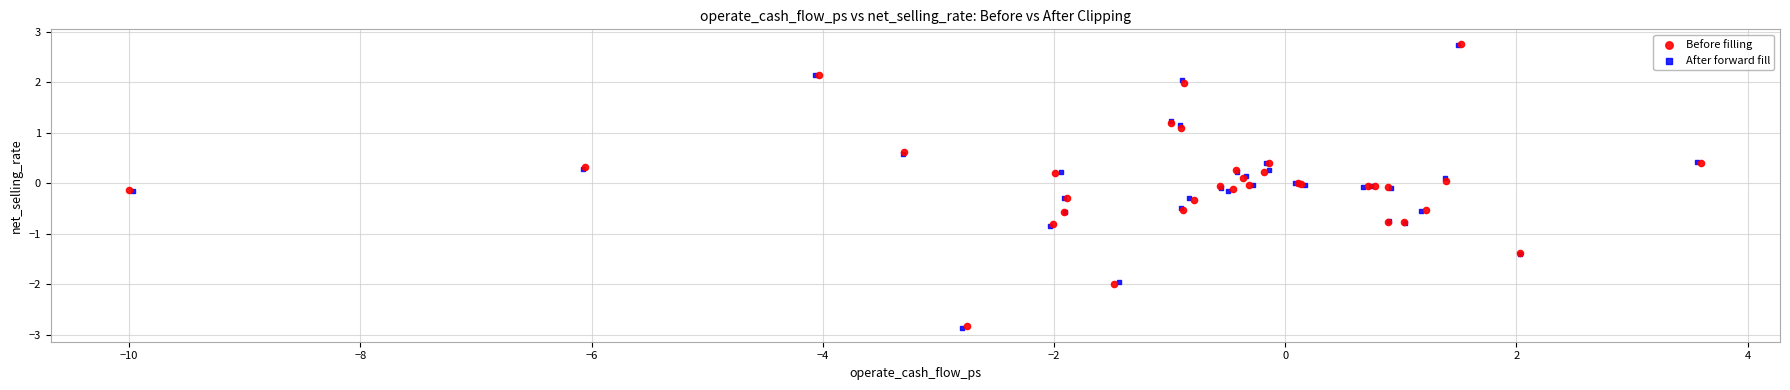

Which series has the widest spread of Y values?

After forward fill